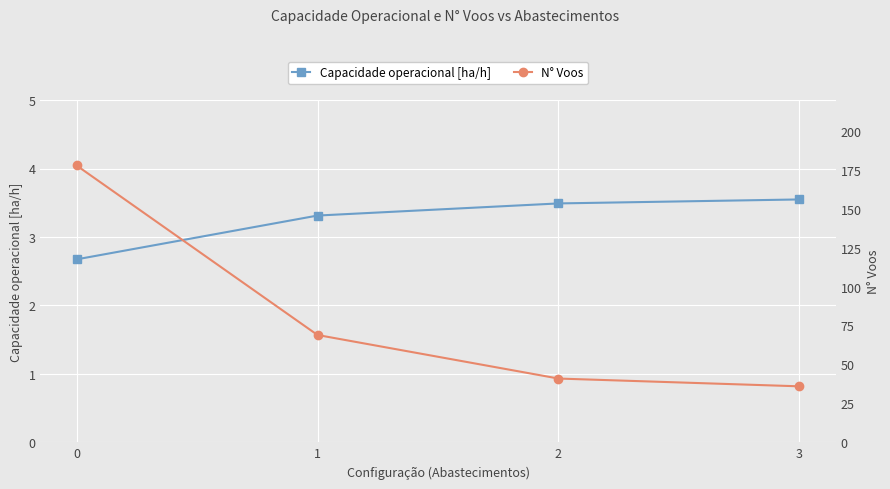

Where is N° Voos nearest to the value 107?

1